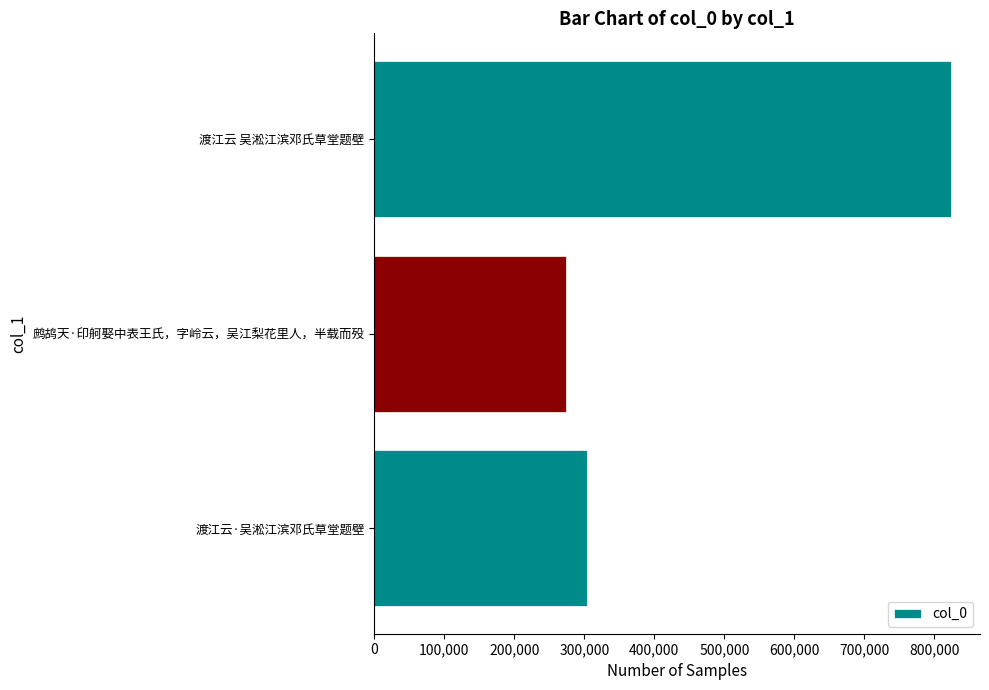

Reading bottom to top, list all the values displayed in this chart.

303745	274284	823916